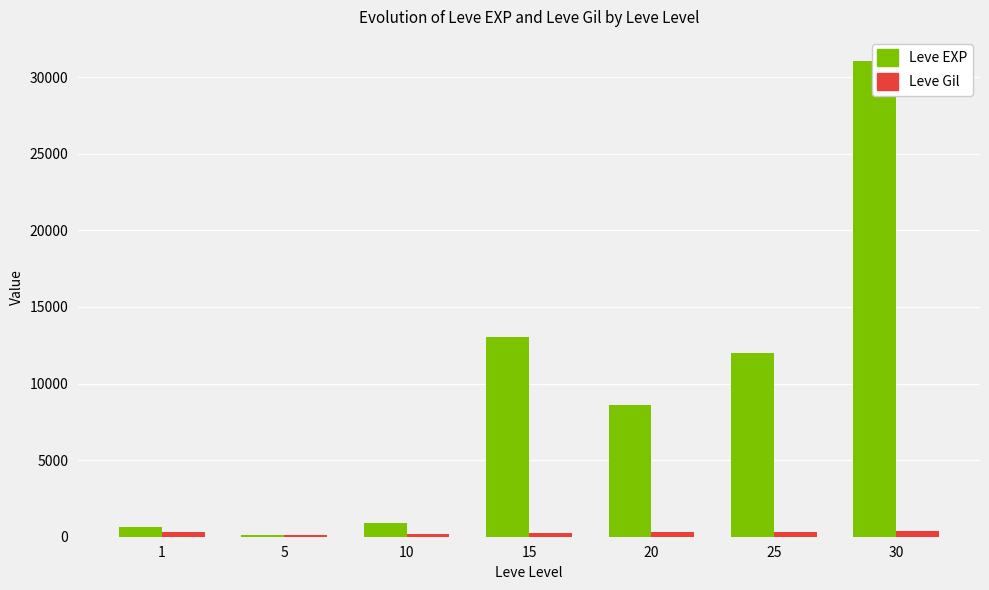

Is the value of Leve Gil at 25 greater than the value of Leve EXP at 5?

Yes